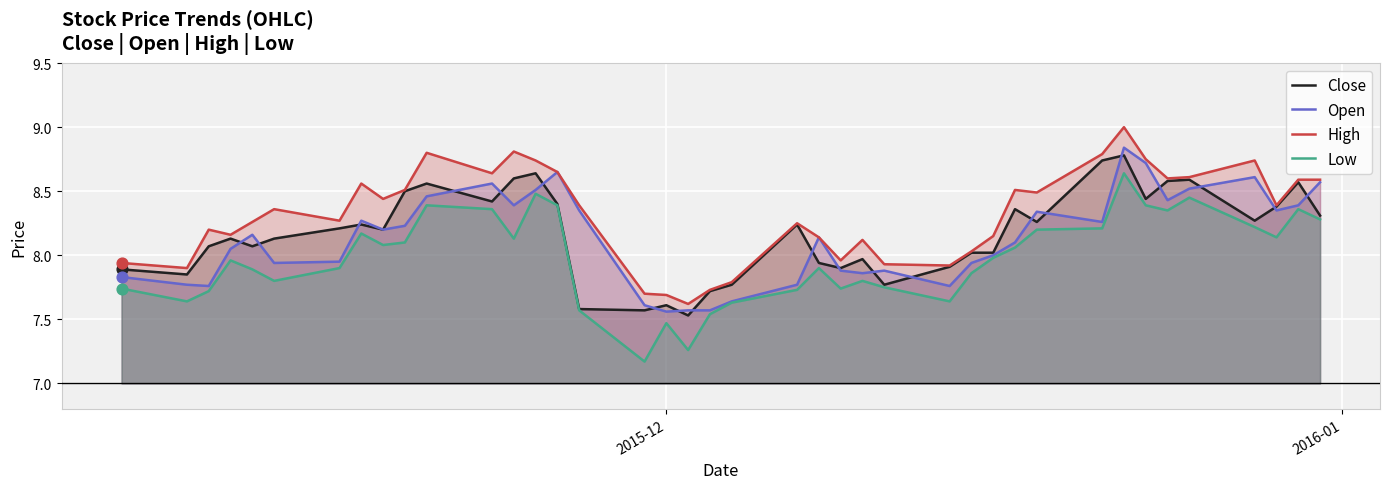

Is the value of Low at 28 greater than the value of High at 15?

Yes